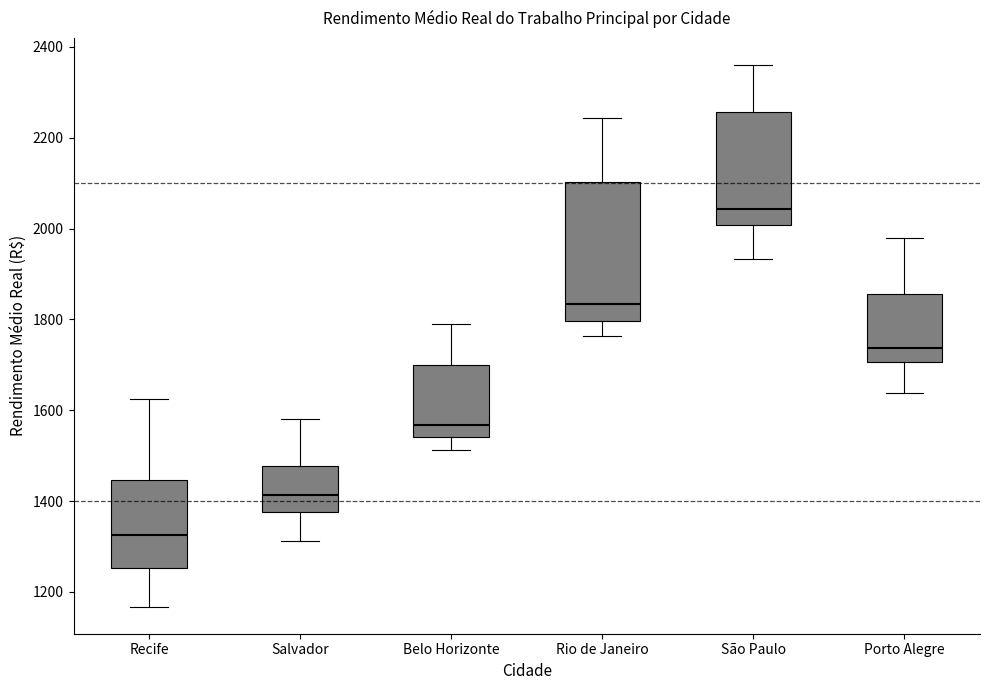

Reading left to right, read every box against the y-axis: the position of its median line, the range the box covers, and the ends of its whiskers. The values are not printed on the chart, so give them approximately, as read against the axis.

Recife: median 1320, box 1260 to 1440, whiskers 1160 to 1620
Salvador: median 1420, box 1380 to 1480, whiskers 1320 to 1580
Belo Horizonte: median 1560, box 1540 to 1700, whiskers 1520 to 1780
Rio de Janeiro: median 1840, box 1800 to 2100, whiskers 1760 to 2240
São Paulo: median 2040, box 2000 to 2260, whiskers 1940 to 2360
Porto Alegre: median 1740, box 1700 to 1860, whiskers 1640 to 1980